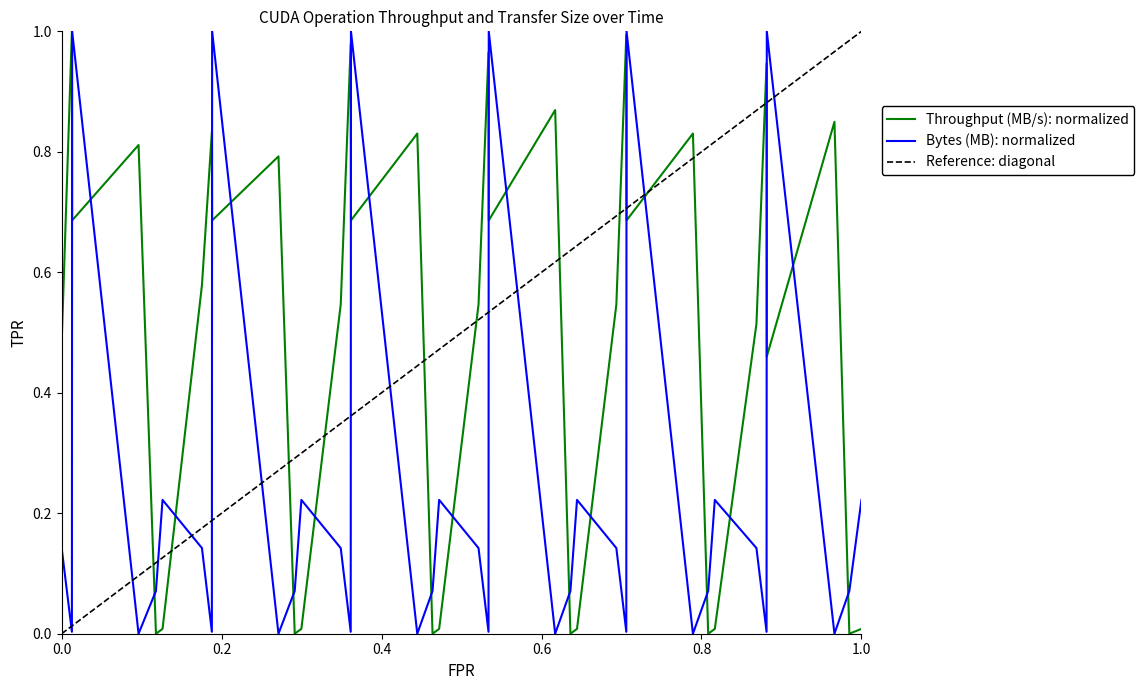

How many intersections are there between Throughput (MB/s): normalized and Bytes (MB): normalized?

23